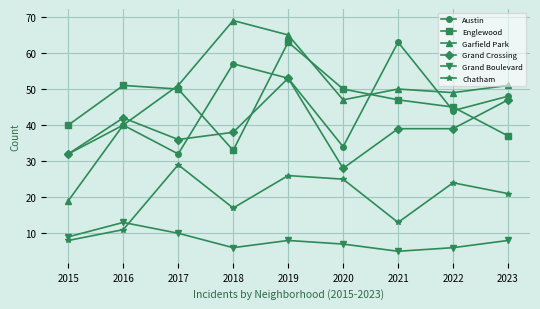

Reading left to right, what are all the values shown in this chart?

Austin: 2015=32	2016=40	2017=32	2018=57	2019=53	2020=34	2021=63	2022=44	2023=48
Englewood: 2015=40	2016=51	2017=50	2018=33	2019=63	2020=50	2021=47	2022=45	2023=37
Garfield Park: 2015=19	2016=40	2017=51	2018=69	2019=65	2020=47	2021=50	2022=49	2023=51
Grand Crossing: 2015=32	2016=42	2017=36	2018=38	2019=53	2020=28	2021=39	2022=39	2023=47
Grand Boulevard: 2015=9	2016=13	2017=10	2018=6	2019=8	2020=7	2021=5	2022=6	2023=8
Chatham: 2015=8	2016=11	2017=29	2018=17	2019=26	2020=25	2021=13	2022=24	2023=21